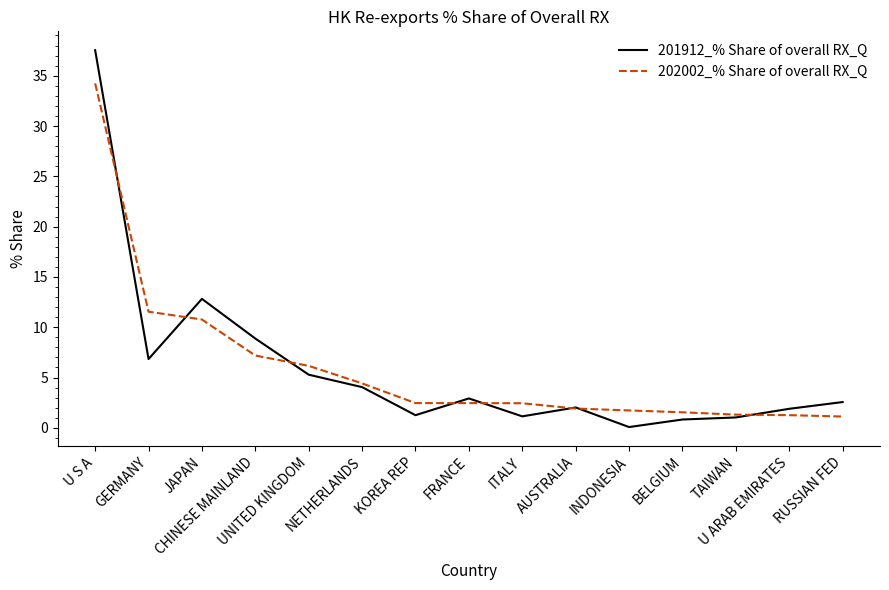

What are all the series names shown in the legend?

201912_% Share of overall RX_Q, 202002_% Share of overall RX_Q